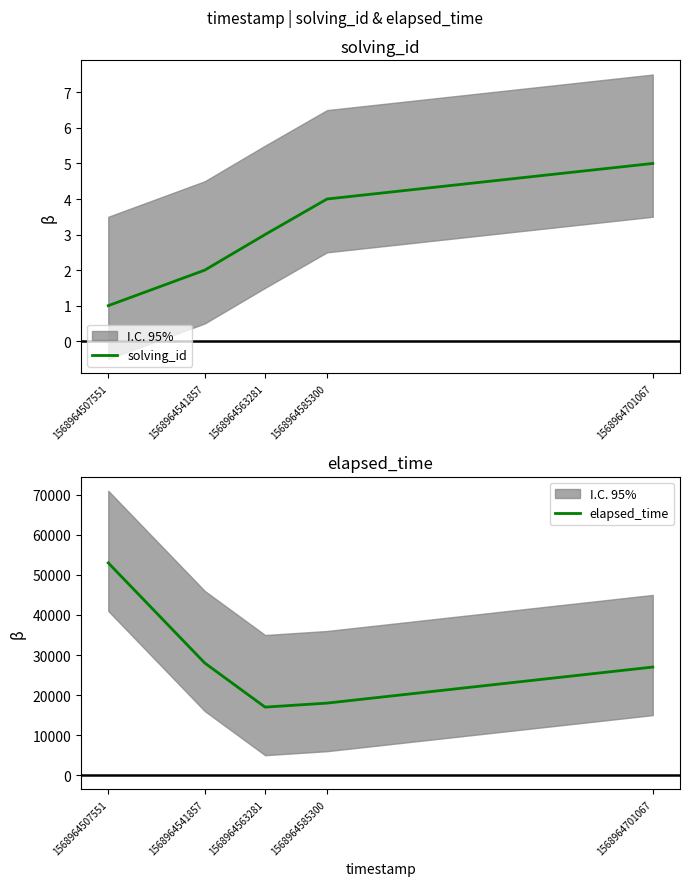

Is the value of solving_id at 1568964541857 greater than the value of elapsed_time at 1568964563281?

No